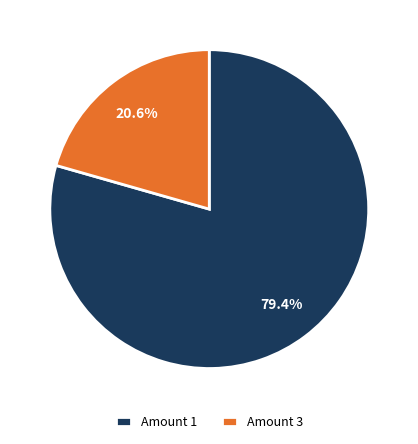

What percentage do Amount 1 and Amount 3 together represent?

100.0%